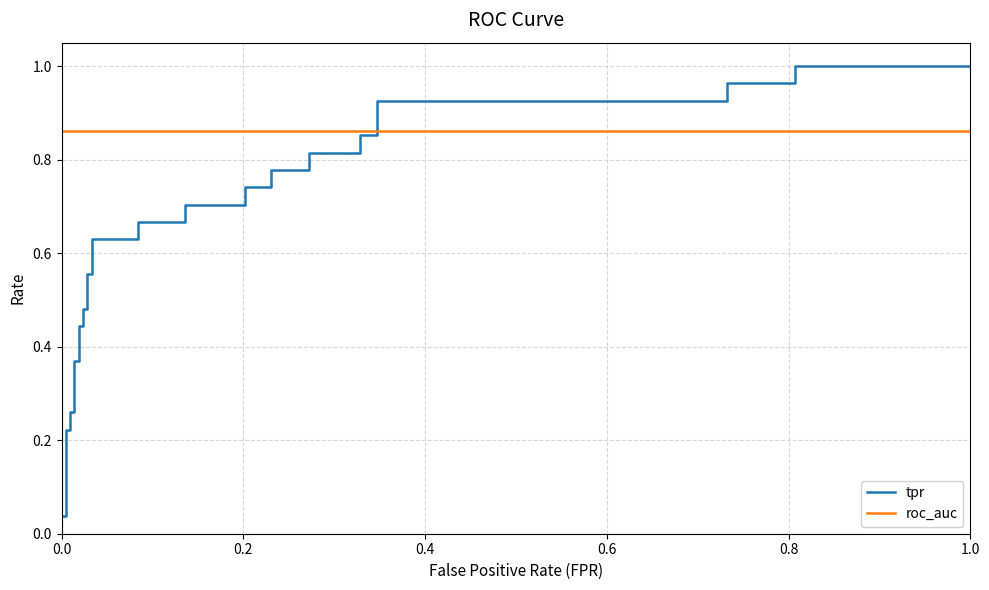

What is the sum of the roc_auc values at 32 and 12?

1.7